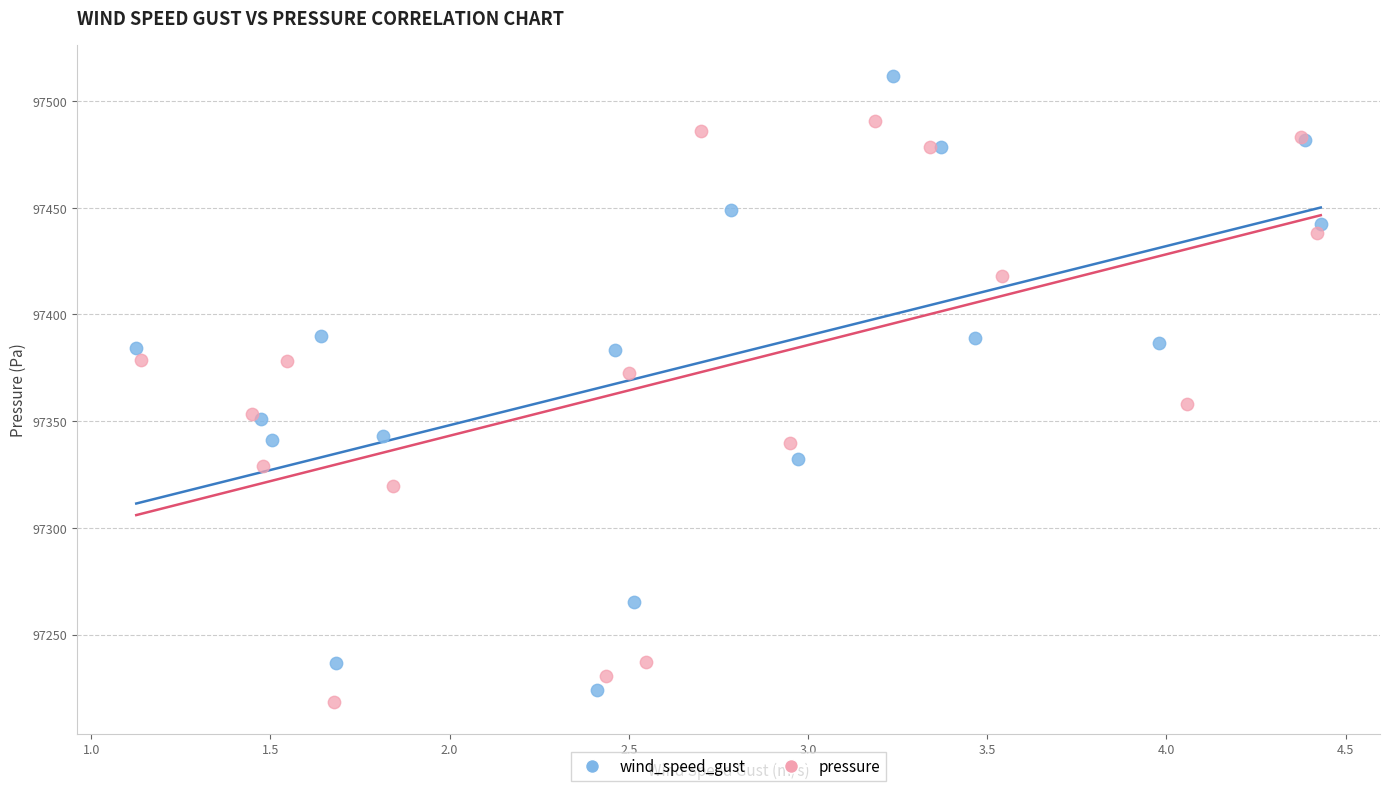

Which series reaches the maximum Y coordinate?

wind_speed_gust